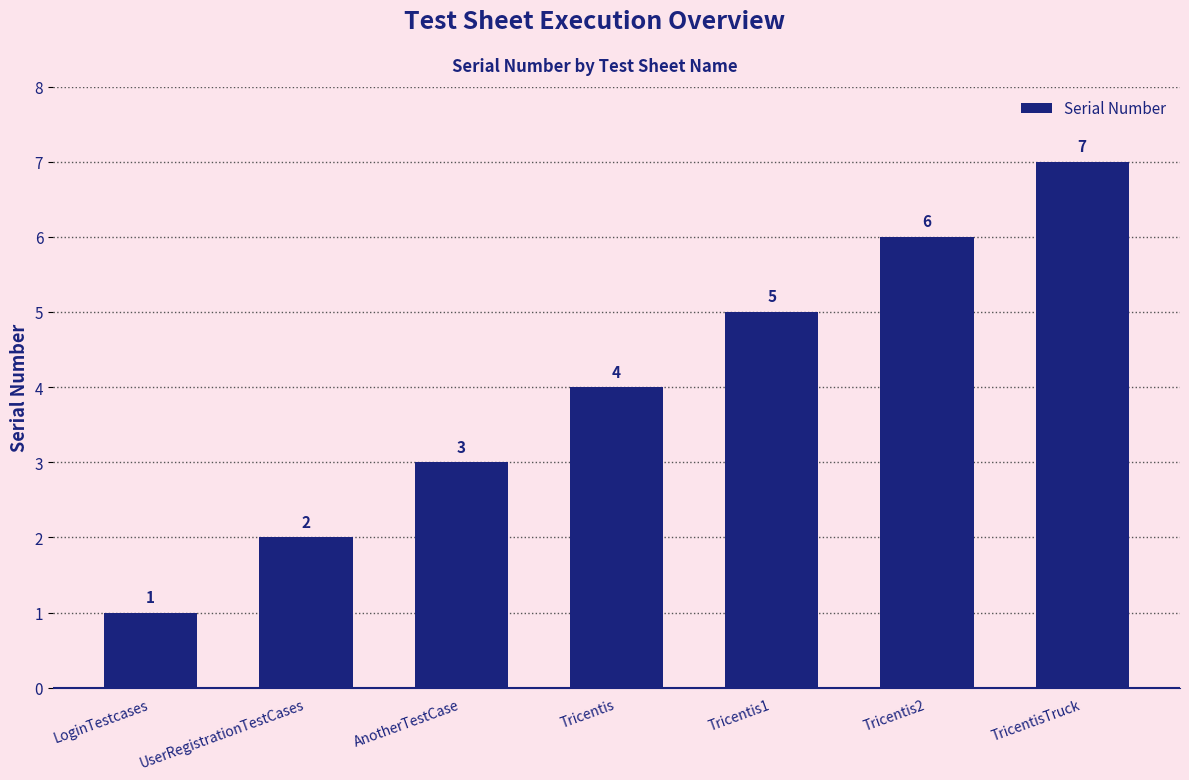

The chart shows a value of 0 at LoginTestcases. True or false?

False